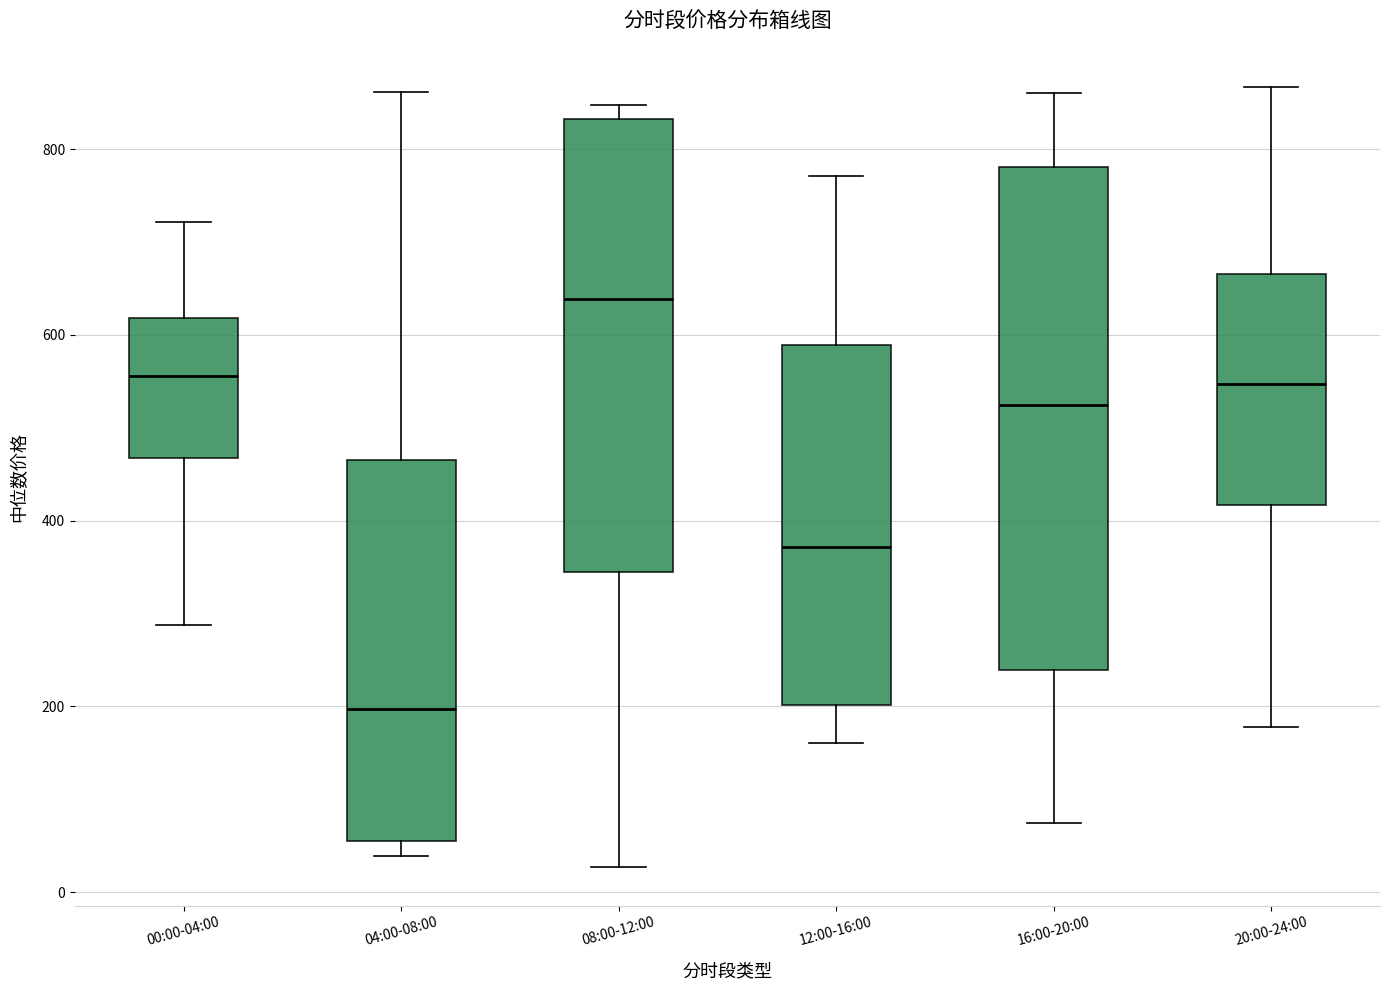

Where is the lower edge of the box for 20:00-24:00 on the y-axis? The values are not printed on the chart, so give them approximately, as read against the axis.

420